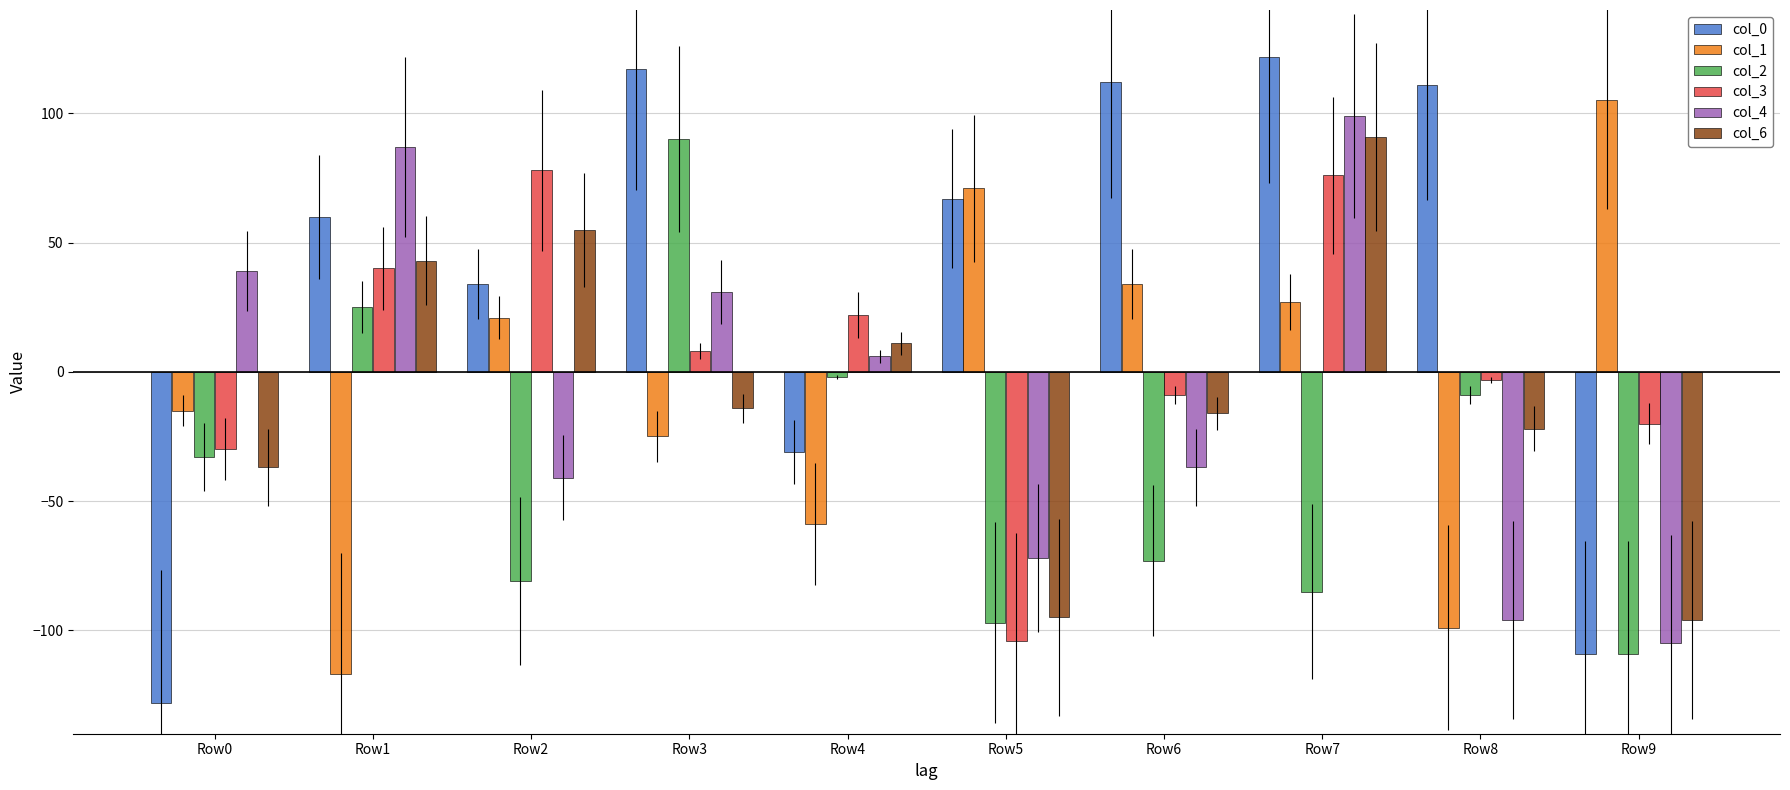

How many data points does each series have?

10